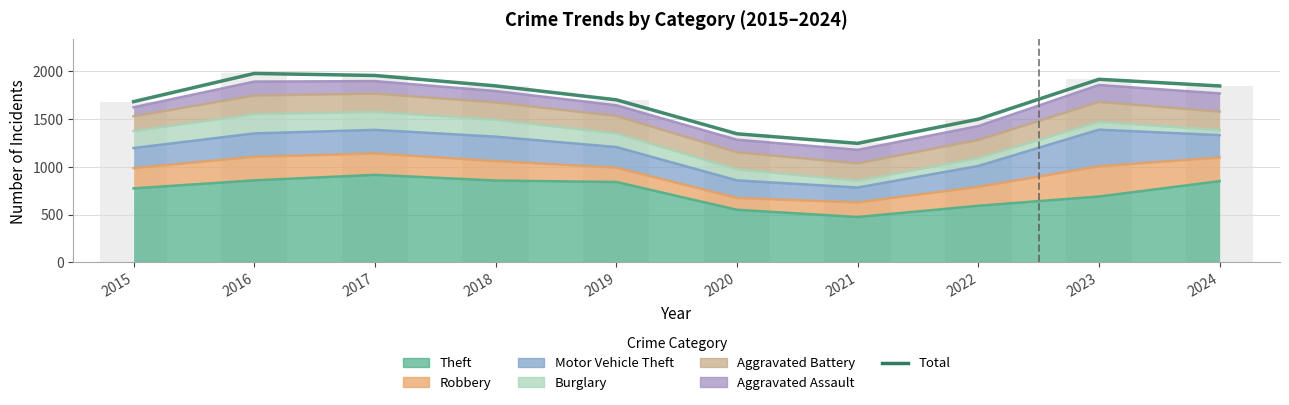

What is the value of the 7th bar from the left?

1246